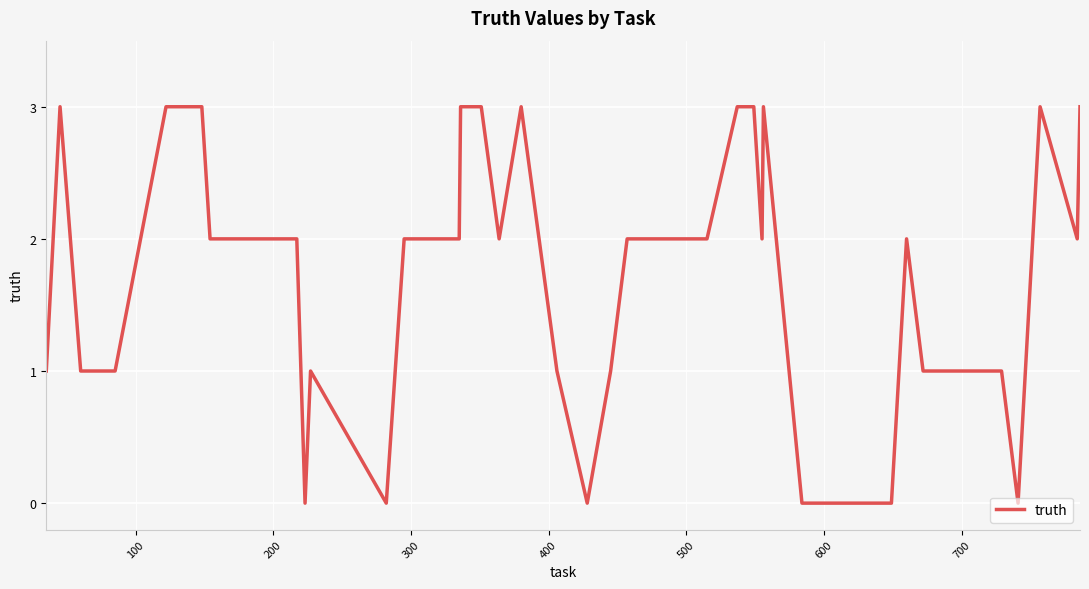

What is the difference between the maximum and minimum values?

3